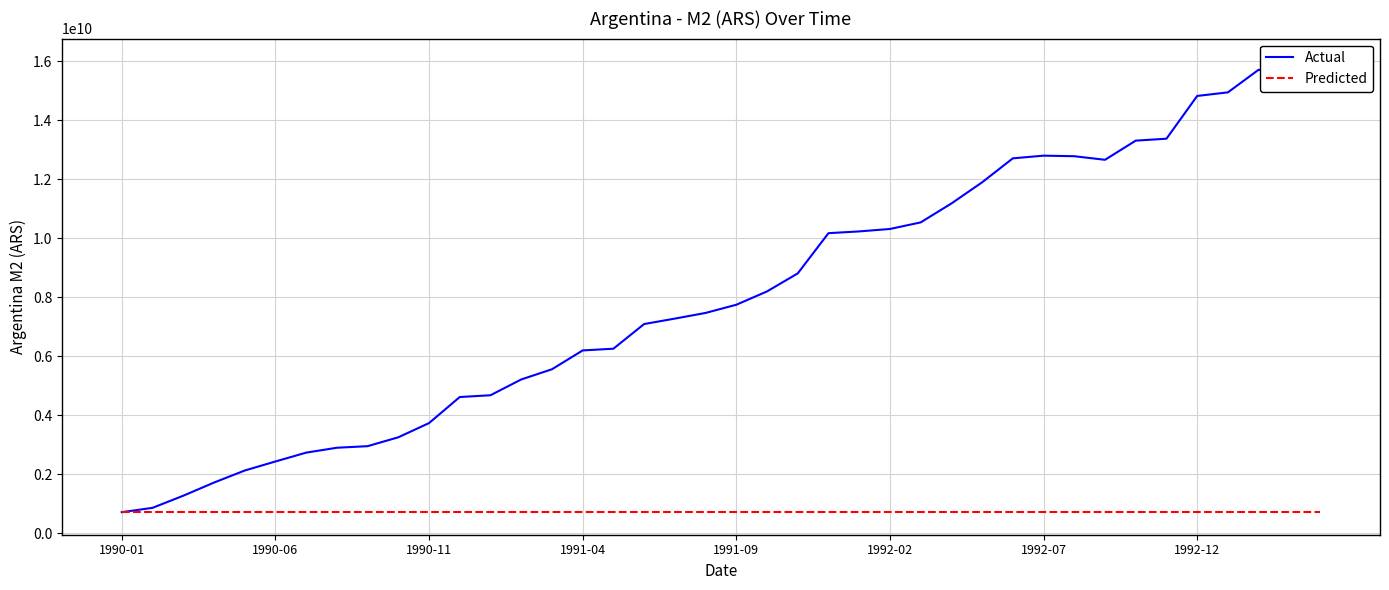

At which category does Actual reach its first local valley?

32